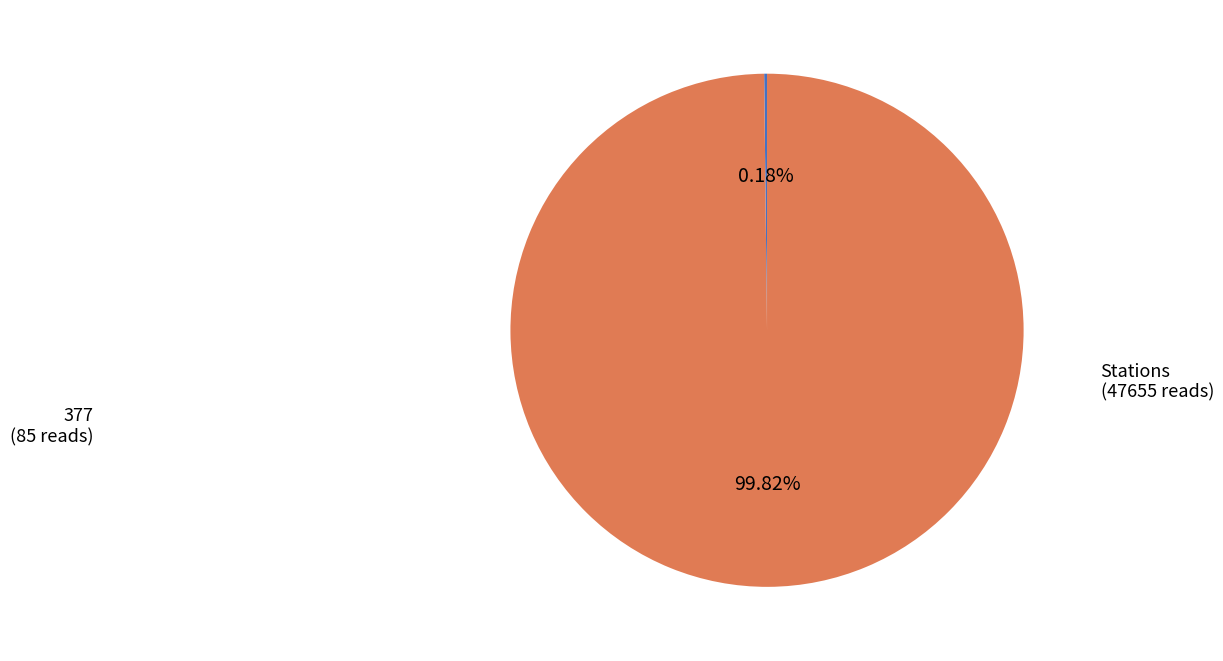

Does any single category account for the majority?

Yes